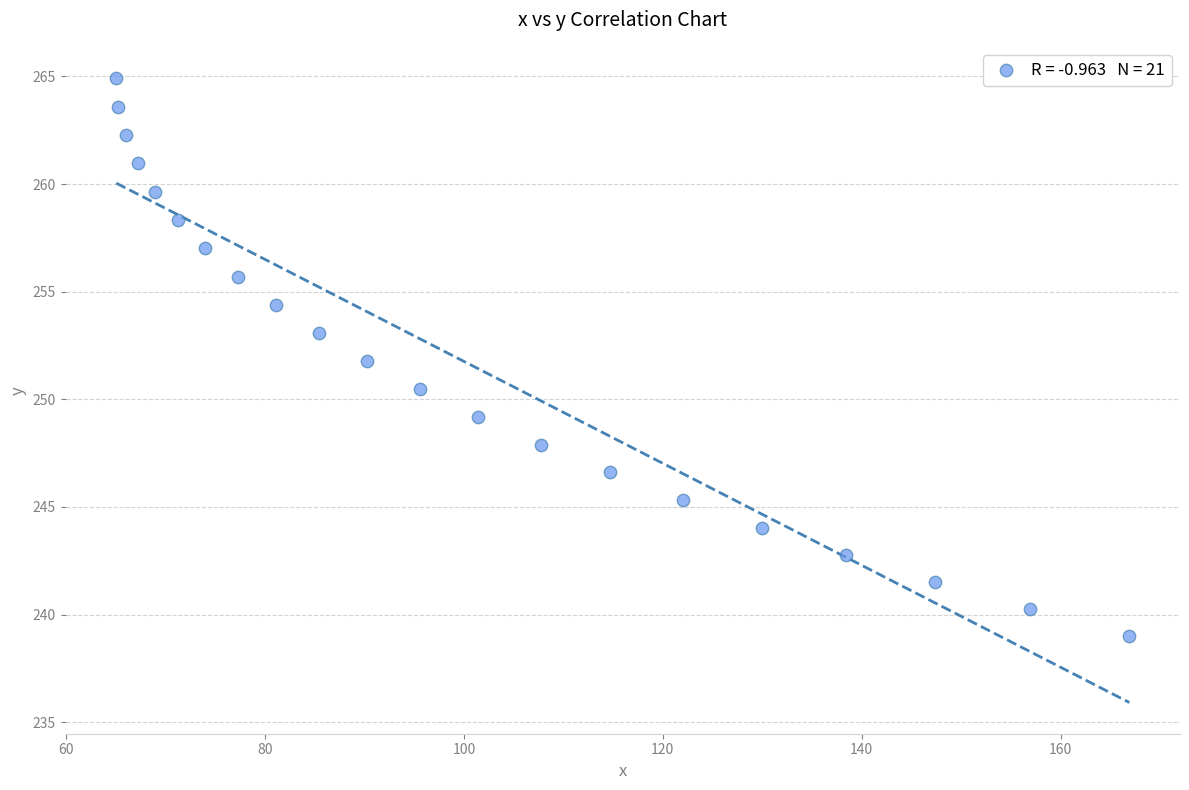

What is the range of X values (max minus min)?

101.9